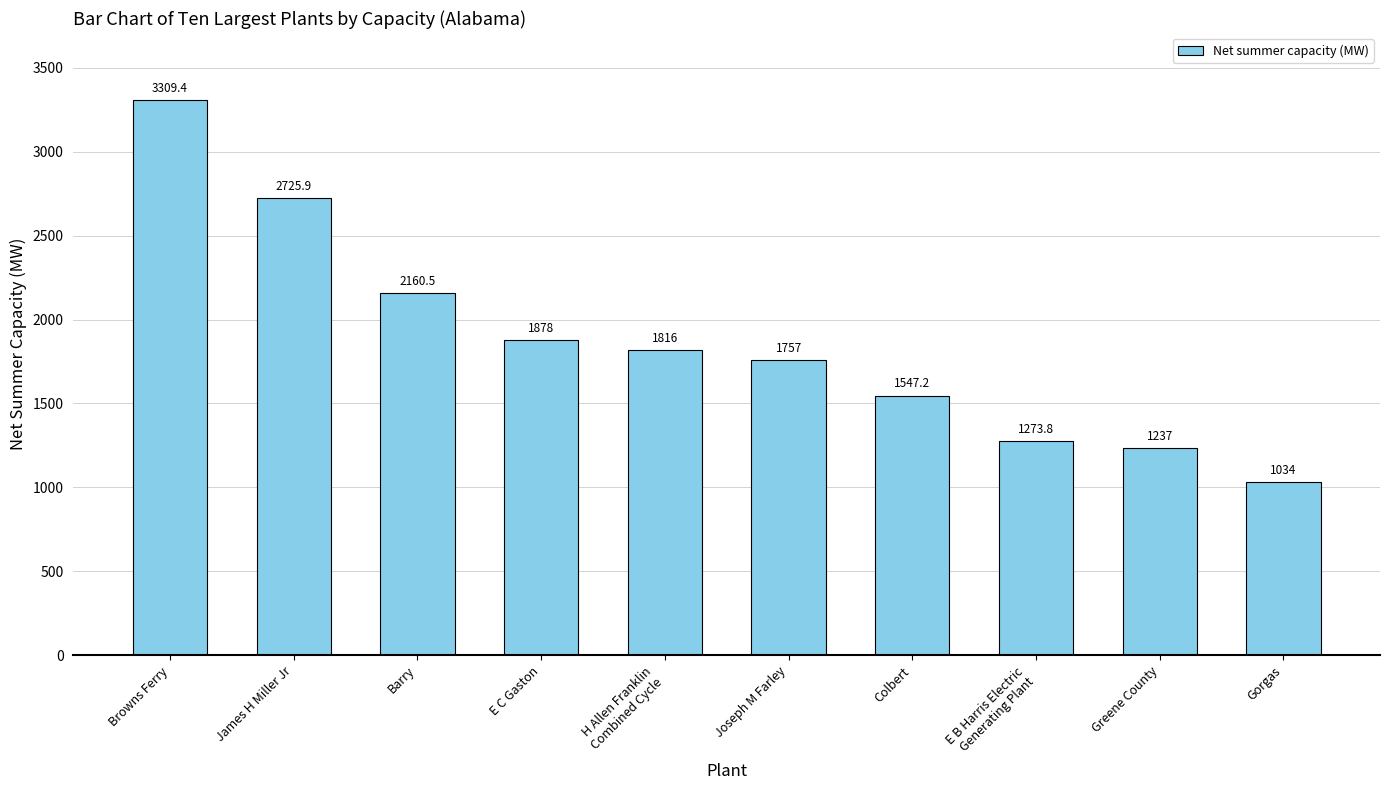

Does the chart contain any negative values?

No